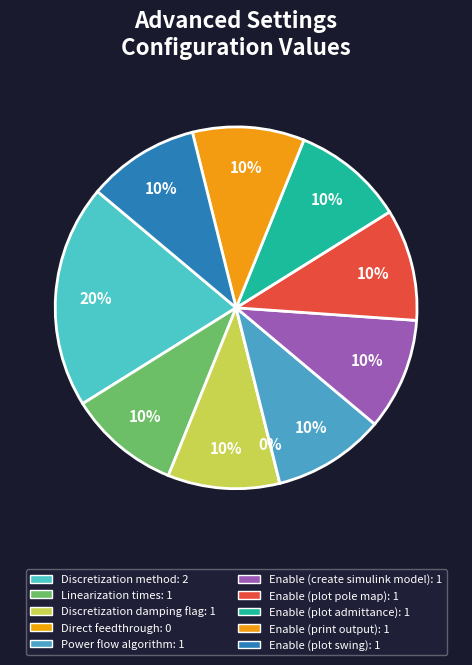

How many segments does this pie chart have?

10